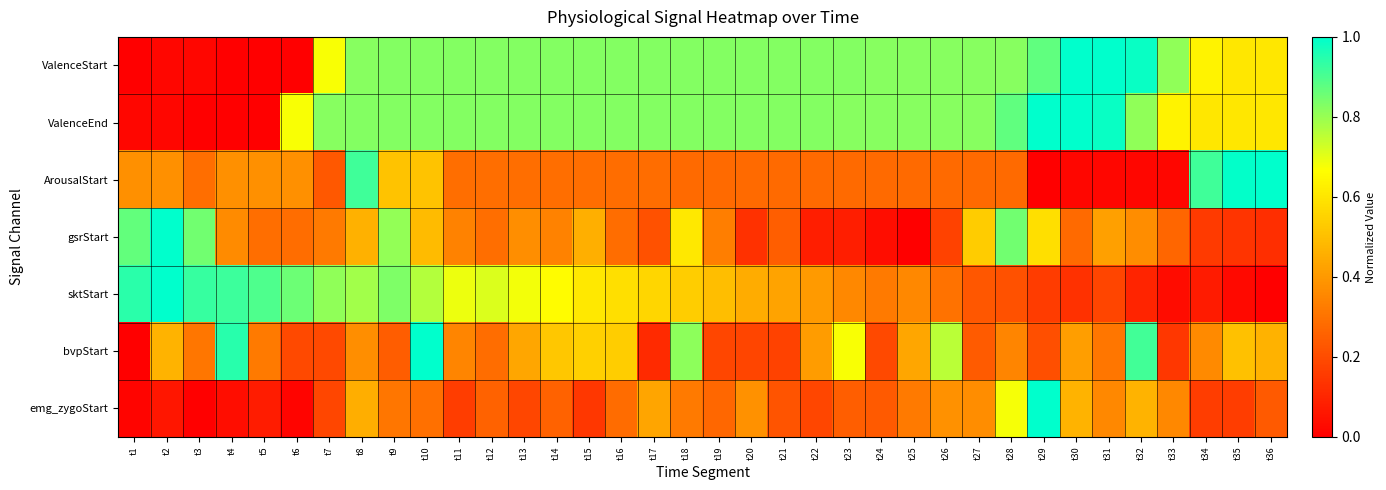

At t1, list the series in order from largest to smallest.

sktStart, gsrStart, ArousalStart, ValenceEnd, emg_zygoStart, ValenceStart, bvpStart